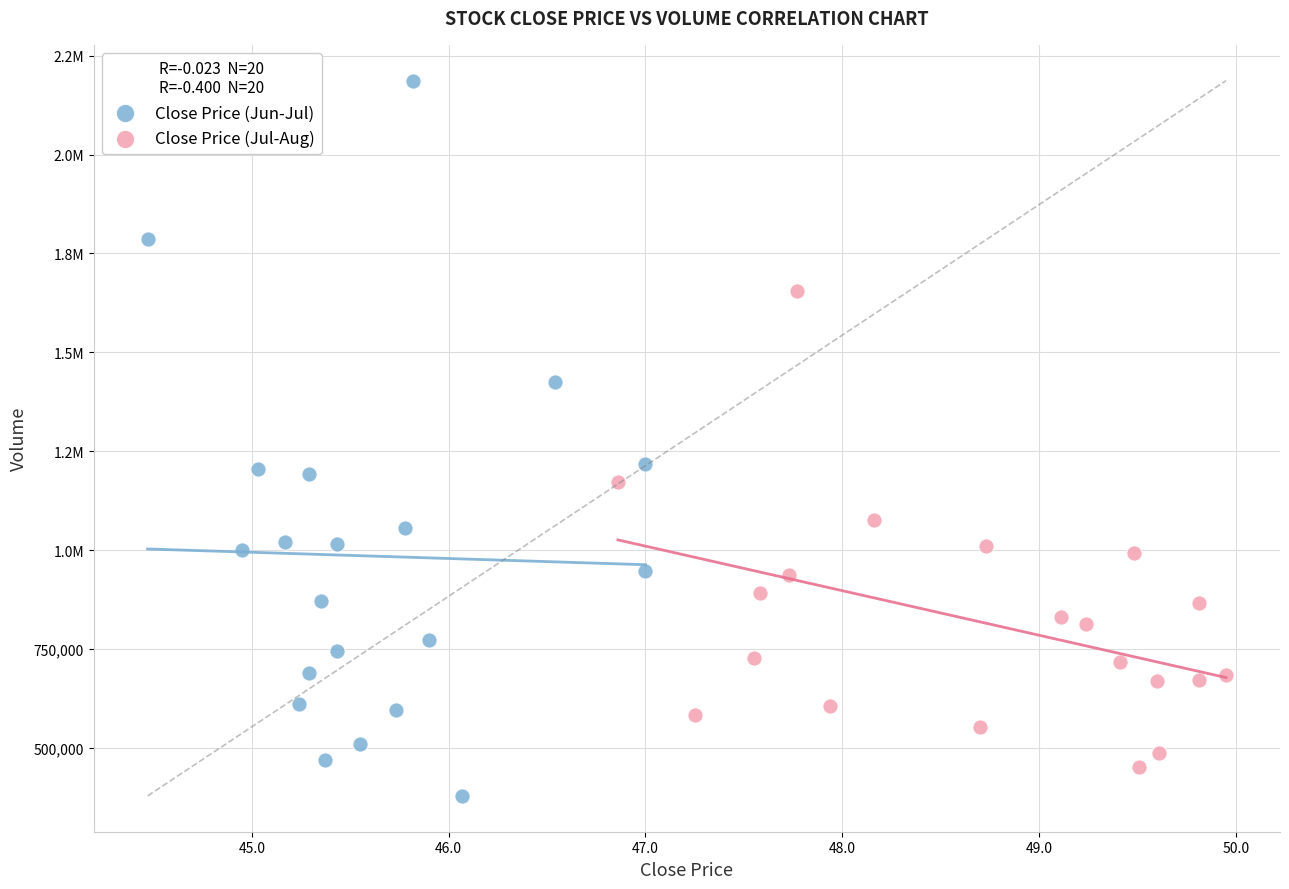

What are all the series names shown in the legend?

Close Price (Jun-Jul), Close Price (Jul-Aug)